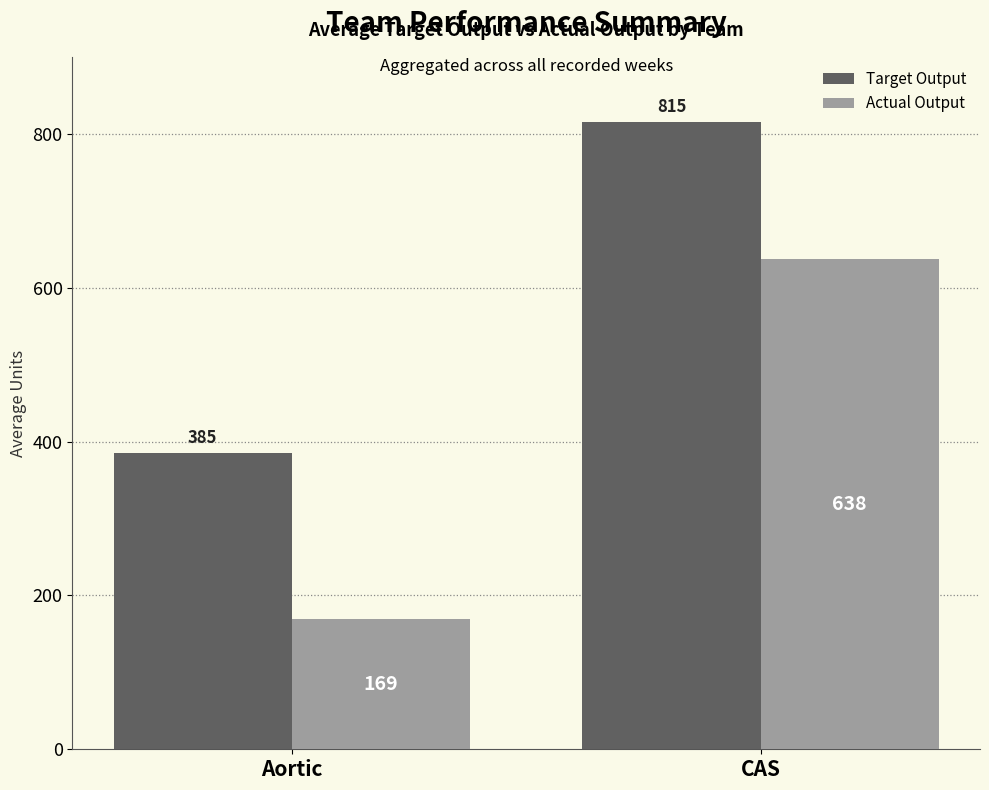

Which series has the largest range (max minus min)?

Actual Output